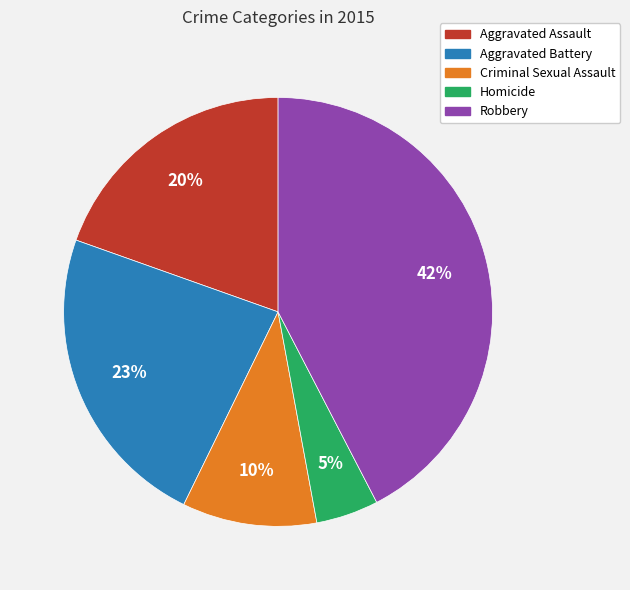

Which has a higher value, Aggravated Assault or Robbery?

Robbery